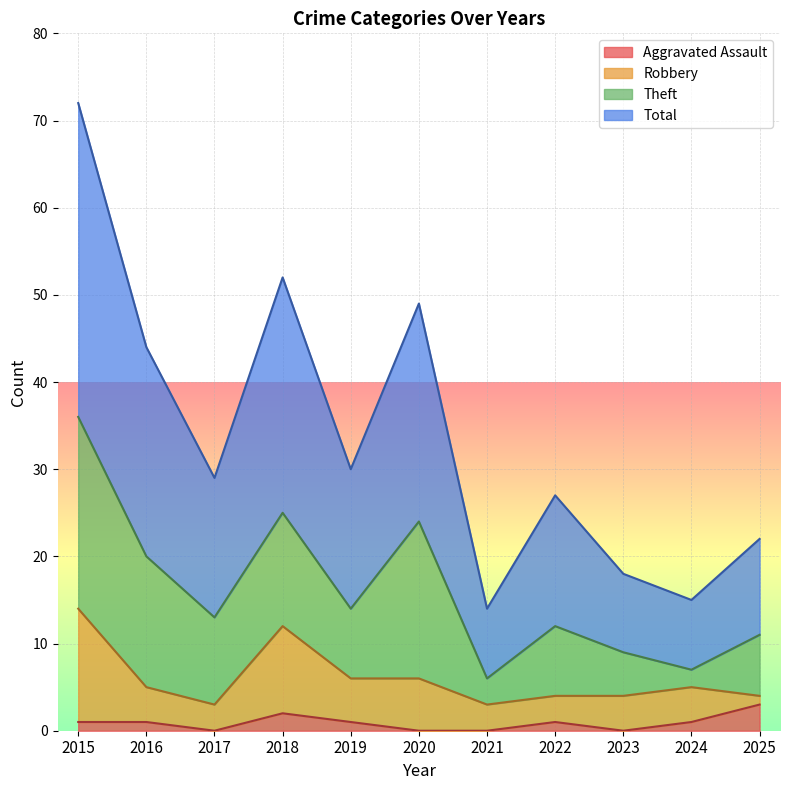

Does the chart display data point markers on the line(s)?

No